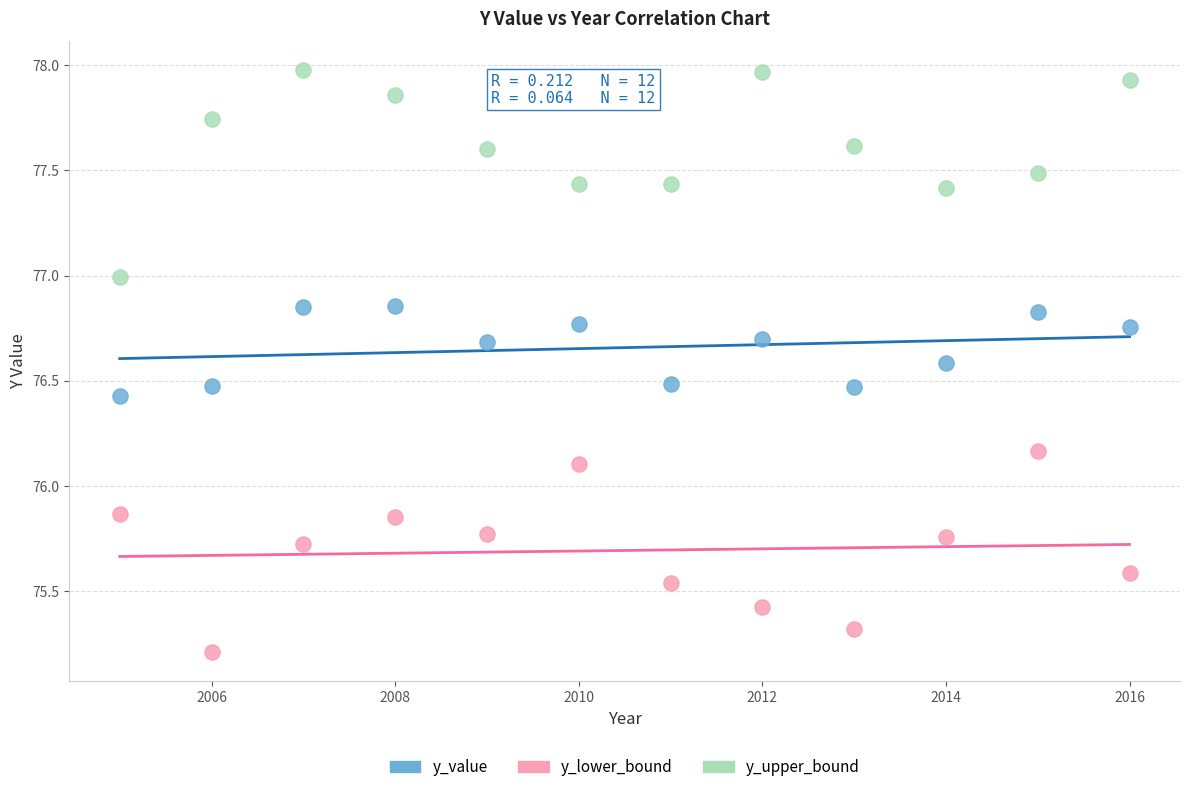

Which series reaches the maximum Y coordinate?

y_upper_bound